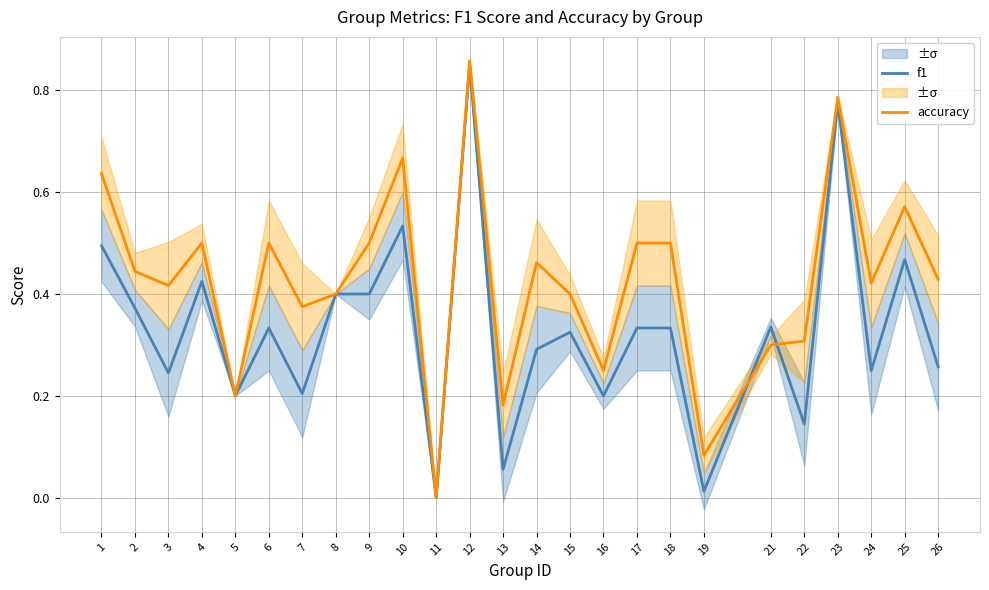

Reading left to right, transcribe all the data shown in this chart.

f1: 1=0.5	2=0.4	3=0.2	4=0.4	5=0.2	6=0.3	7=0.2	8=0.4	9=0.4	10=0.5	11=0.0	12=0.9	13=0.1	14=0.3	15=0.3	16=0.2	17=0.3	18=0.3	19=0.0	21=0.3	22=0.1	23=0.8	24=0.2	25=0.5	26=0.3
accuracy: 1=0.6	2=0.4	3=0.4	4=0.5	5=0.2	6=0.5	7=0.4	8=0.4	9=0.5	10=0.7	11=0.0	12=0.9	13=0.2	14=0.5	15=0.4	16=0.2	17=0.5	18=0.5	19=0.1	21=0.3	22=0.3	23=0.8	24=0.4	25=0.6	26=0.4